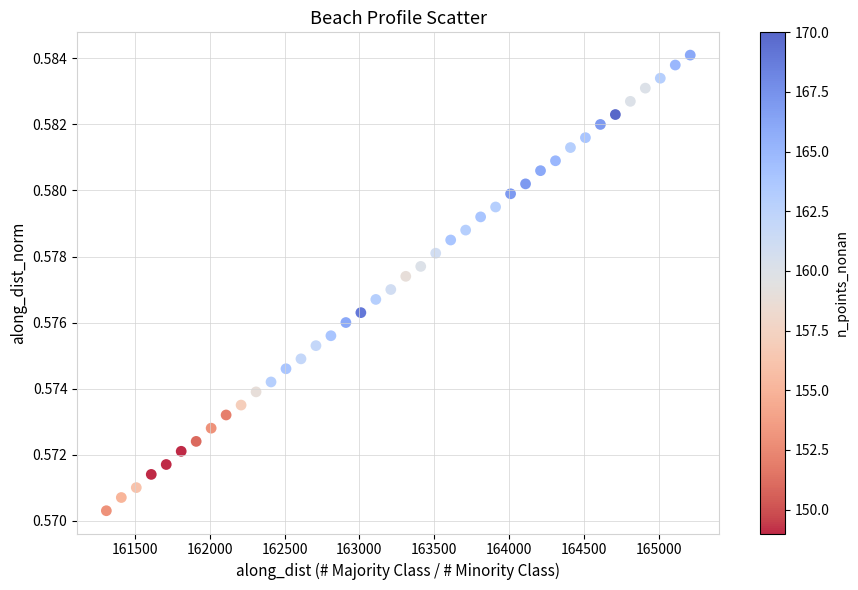

What is the range of X values (max minus min)?

3900.0